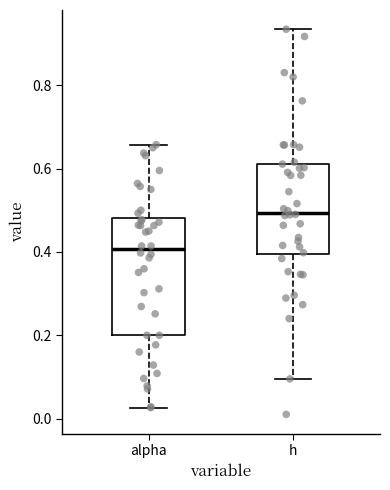

Which box has the highest median line?

h